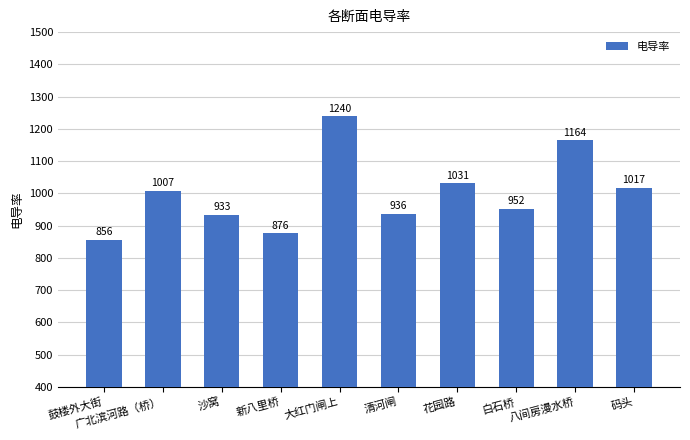

Are the bars horizontal?

No